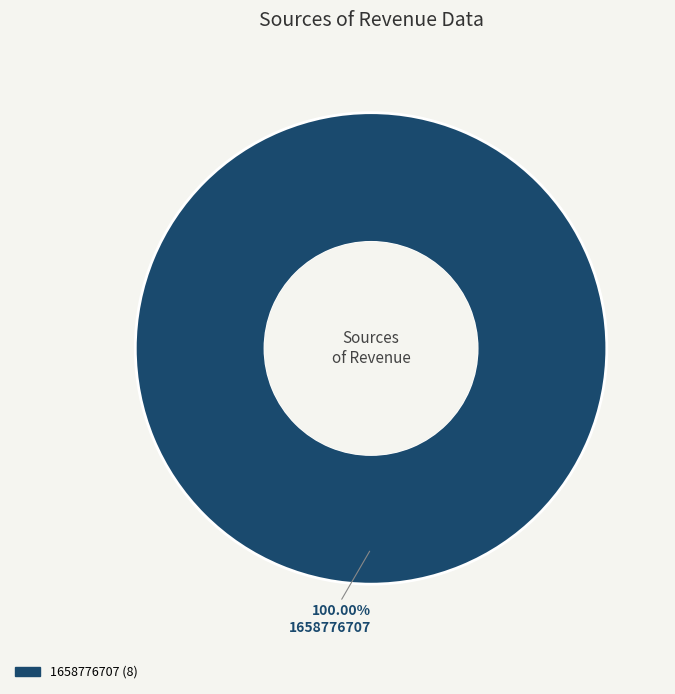

Is there any slice that represents more than half of the pie?

Yes